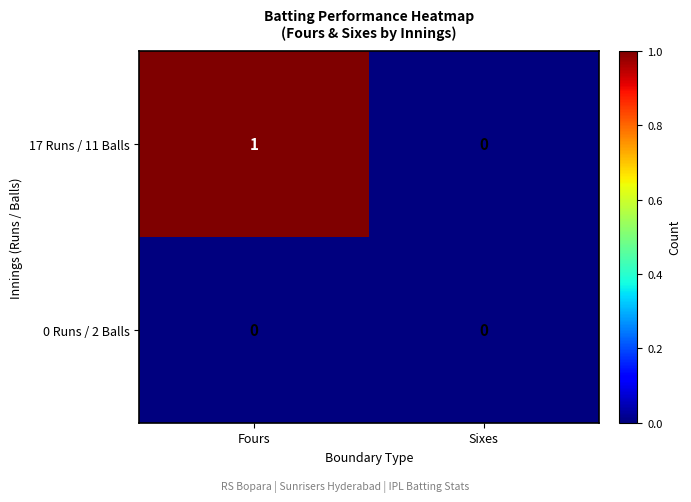

At which category is the sum across all series the highest?

Fours